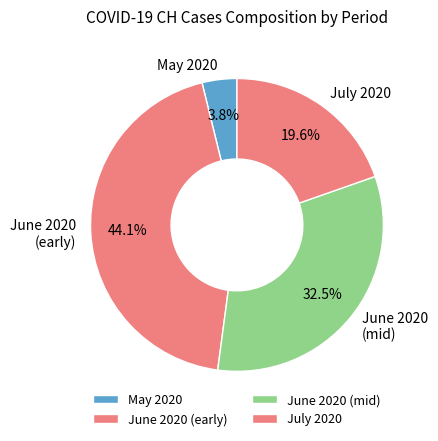

How much of the chart is everything except June 2020 (early)?

55.9%